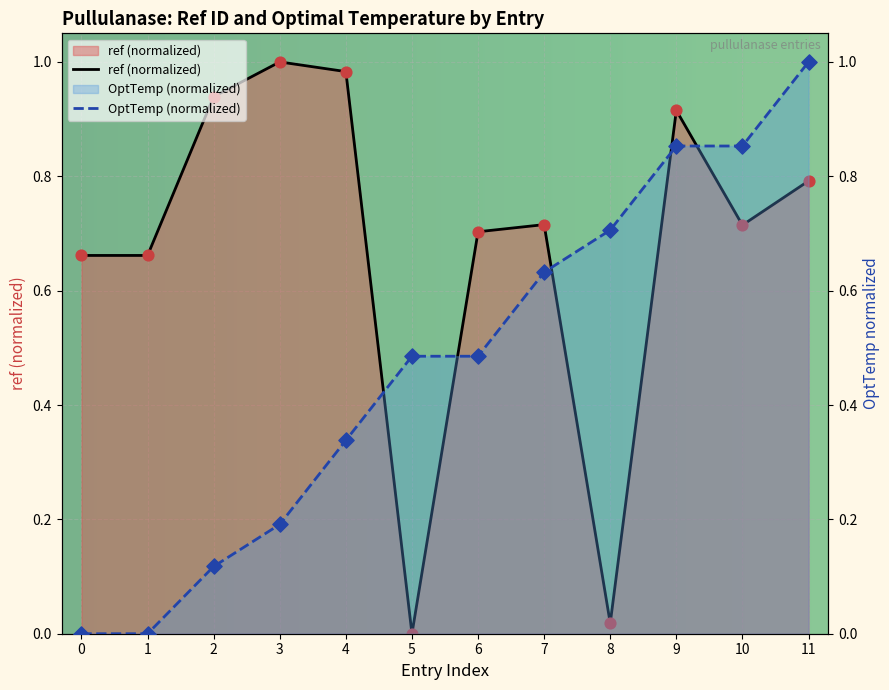

Which series has the largest total across all categories?

ref